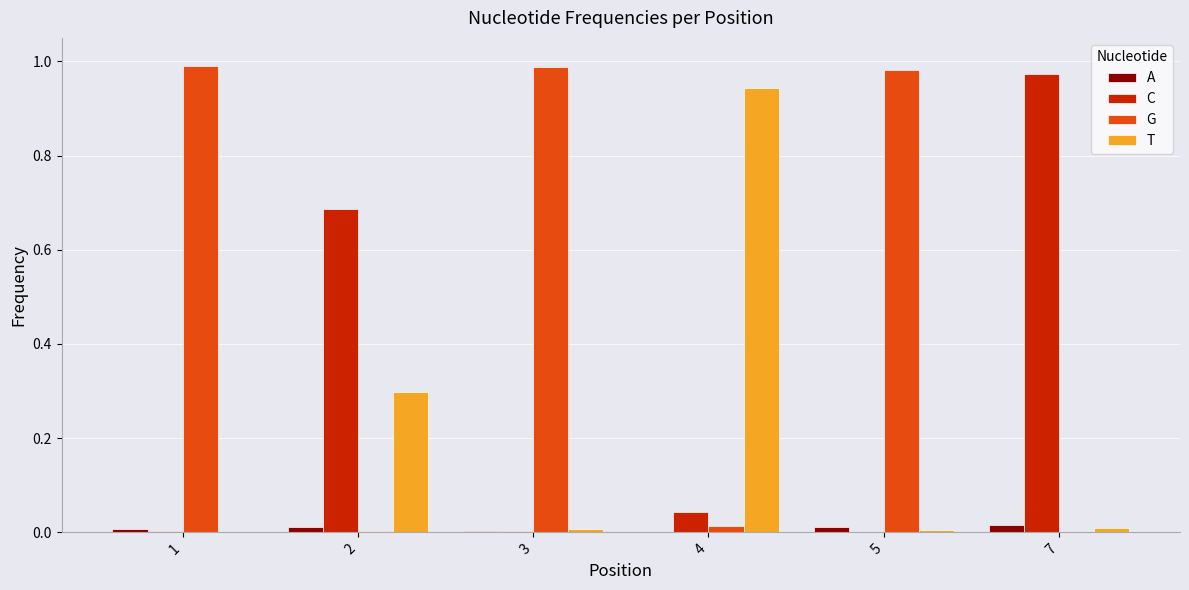

True or false: A has a value of 0.0 at 4.

True